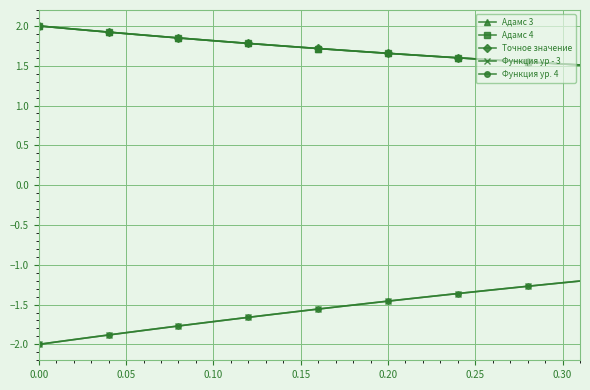

At how many categories does at least one series exceed 0?

32